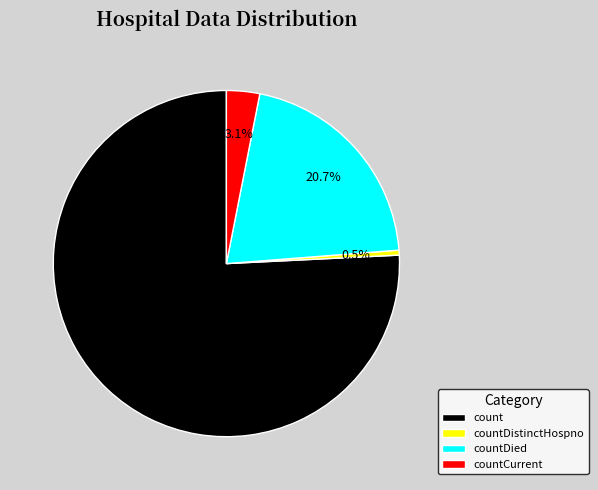

The countCurrent slice represents 3% of the pie. True or false?

True